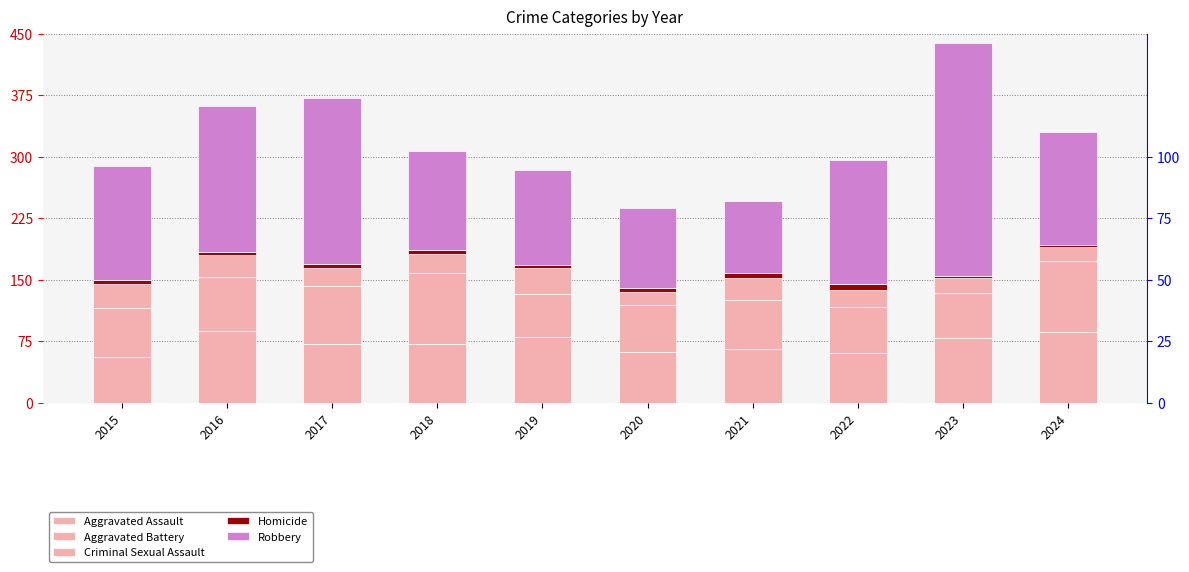

Where is Criminal Sexual Assault nearest to the value 23?

2017